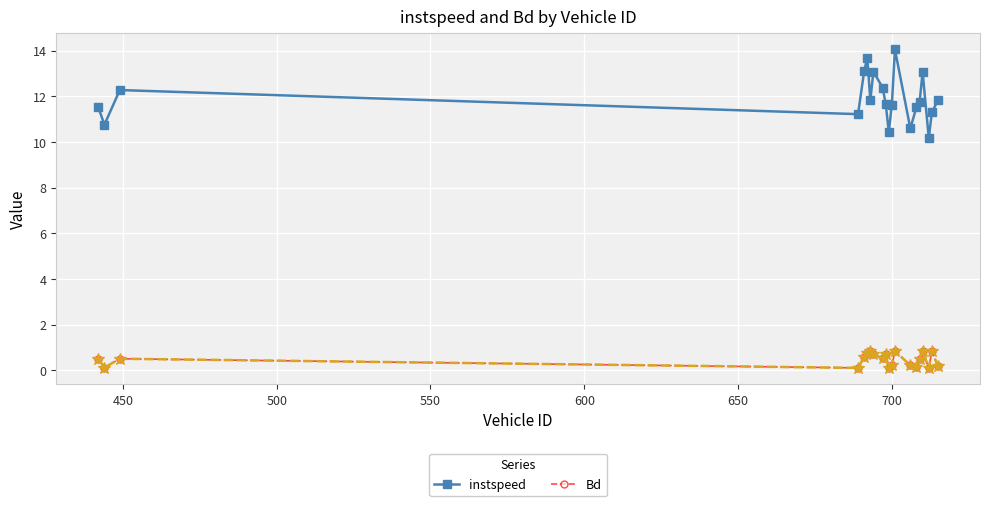

Which series has the largest total across all categories?

instspeed